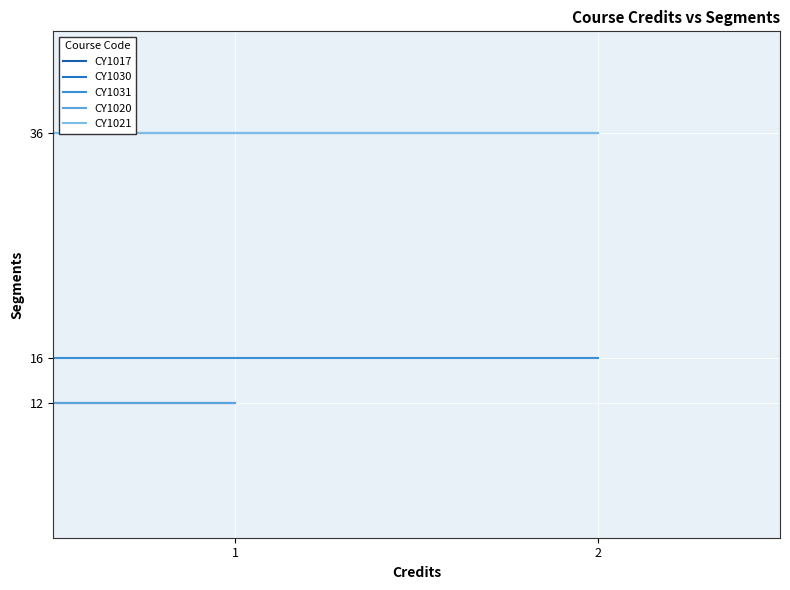

How many points are higher than both their immediate neighbors (excluding endpoints)?

1